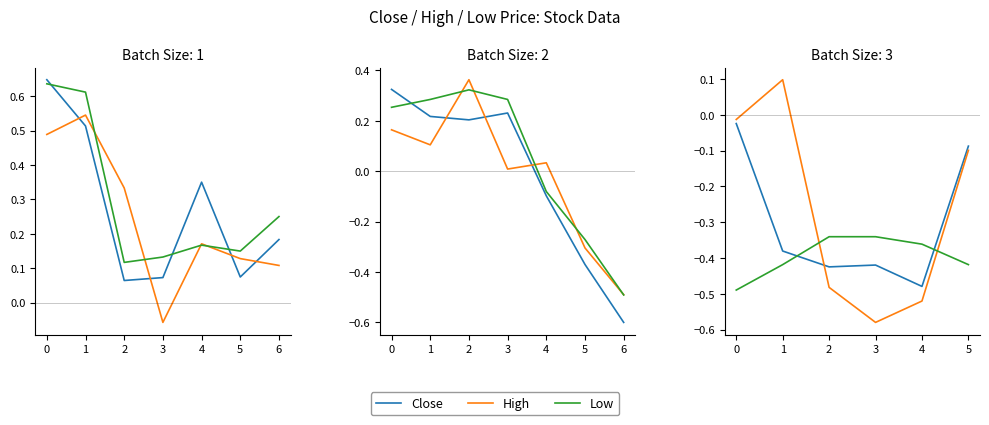

What is the difference between the maximum and minimum values in the Close series?

0.5